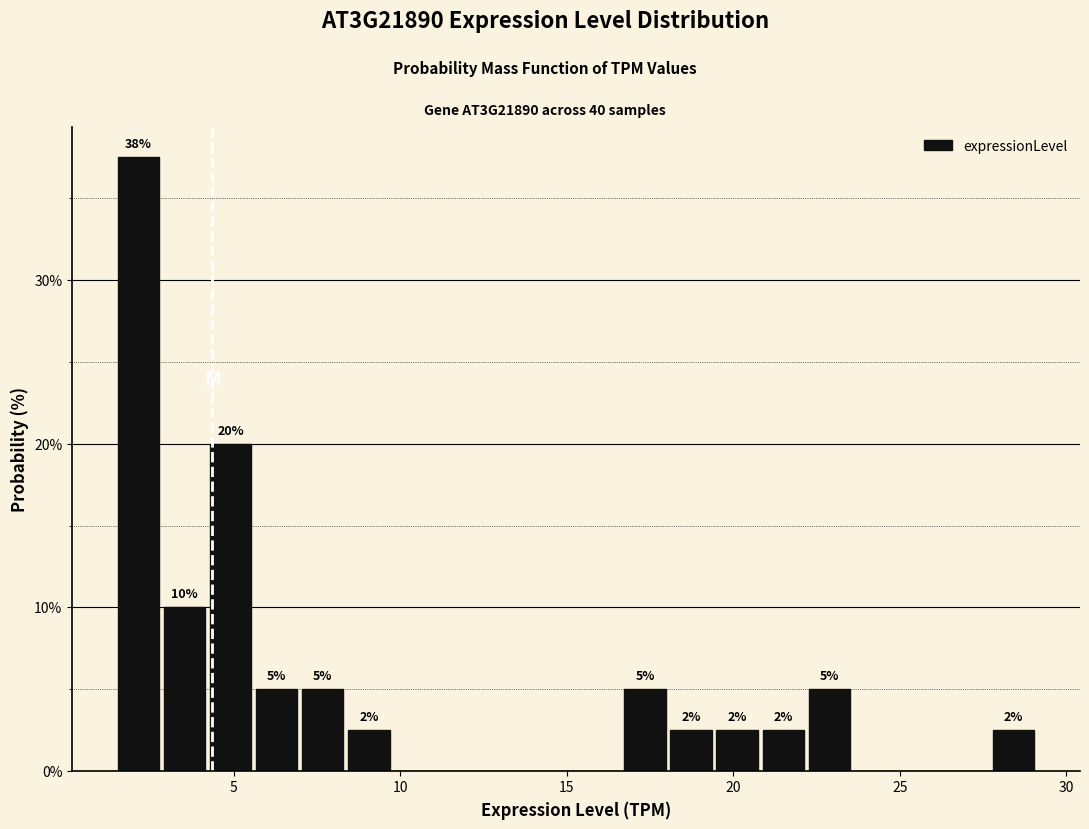

Read against the x-axis, roughly where is the centre of the tallest bar?

2.0